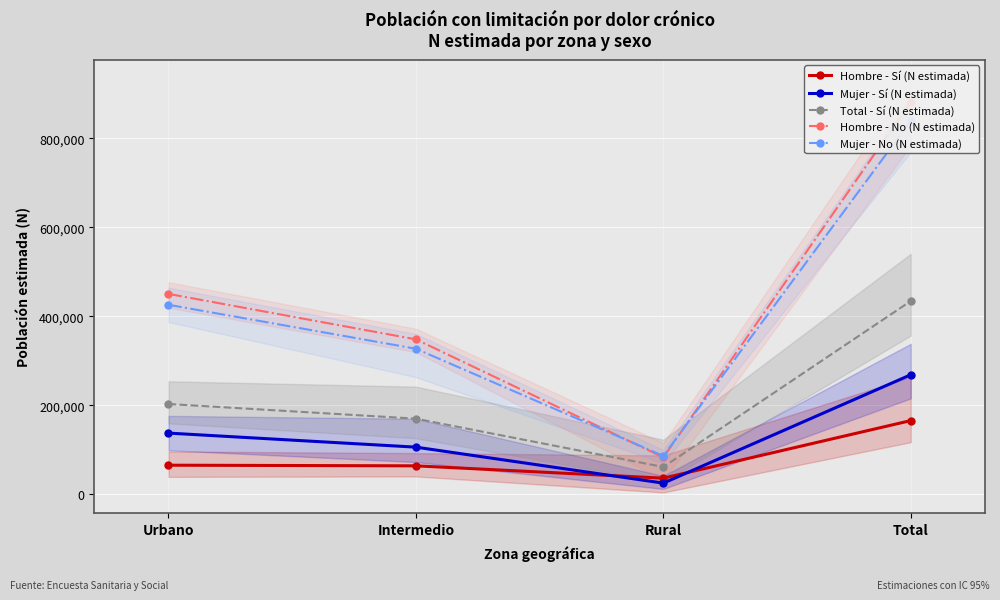

Between Intermedio and Total, which is larger?

Total